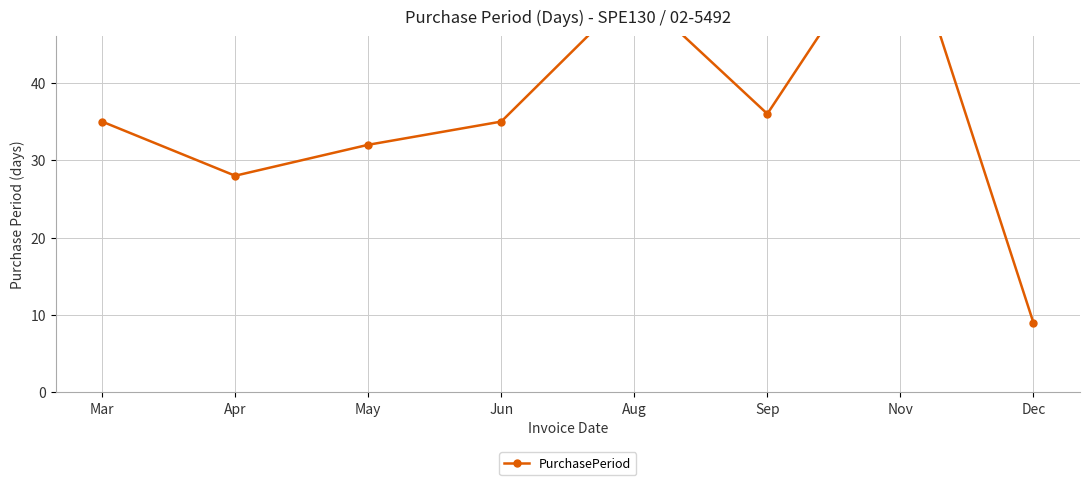

Reading left to right, list all the values displayed in this chart.

35	28	32	35	52	36	62	9